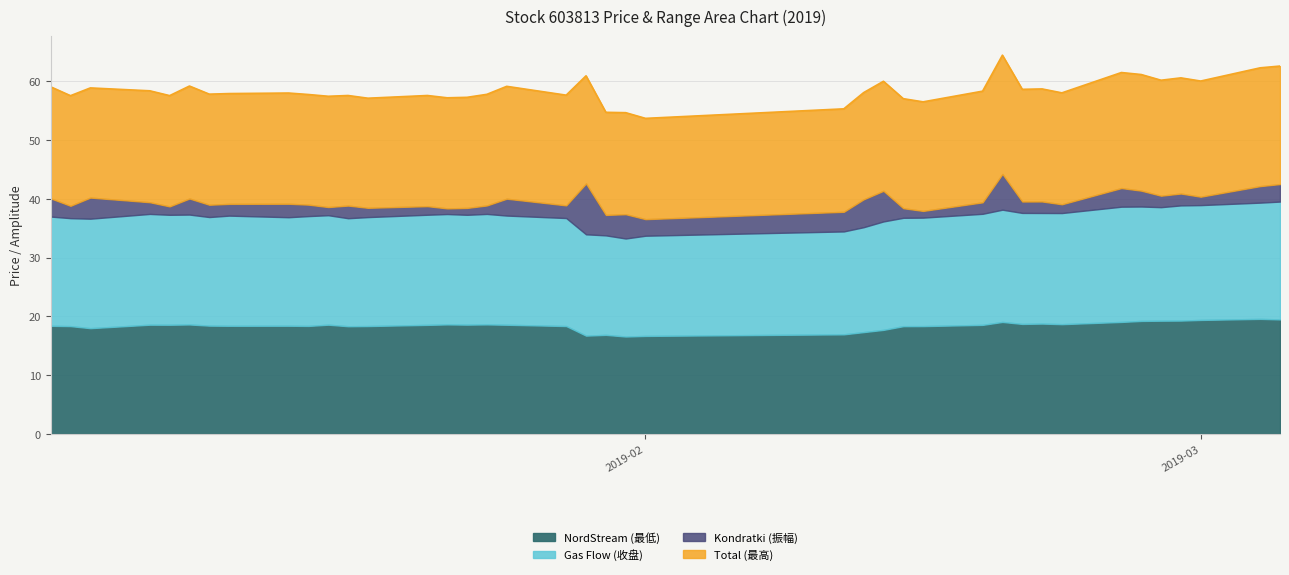

True or false: Kondratki (振幅) and Gas Flow (收盘) cross at least once.

False